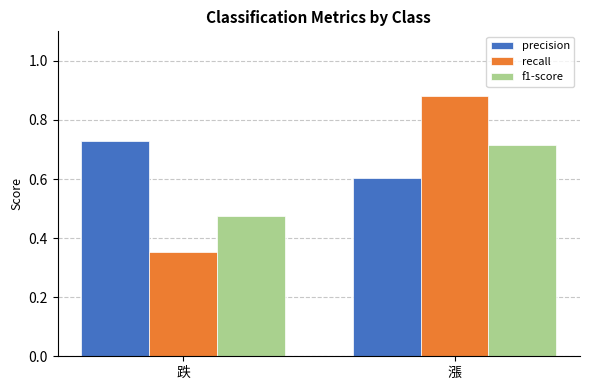

Which series has the largest range (max minus min)?

recall